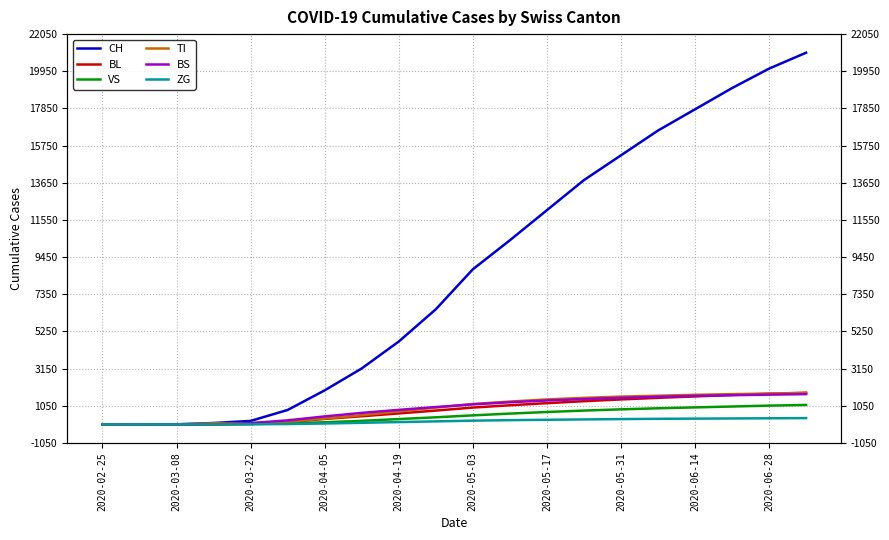

At which category is the sum across all series the highest?

19